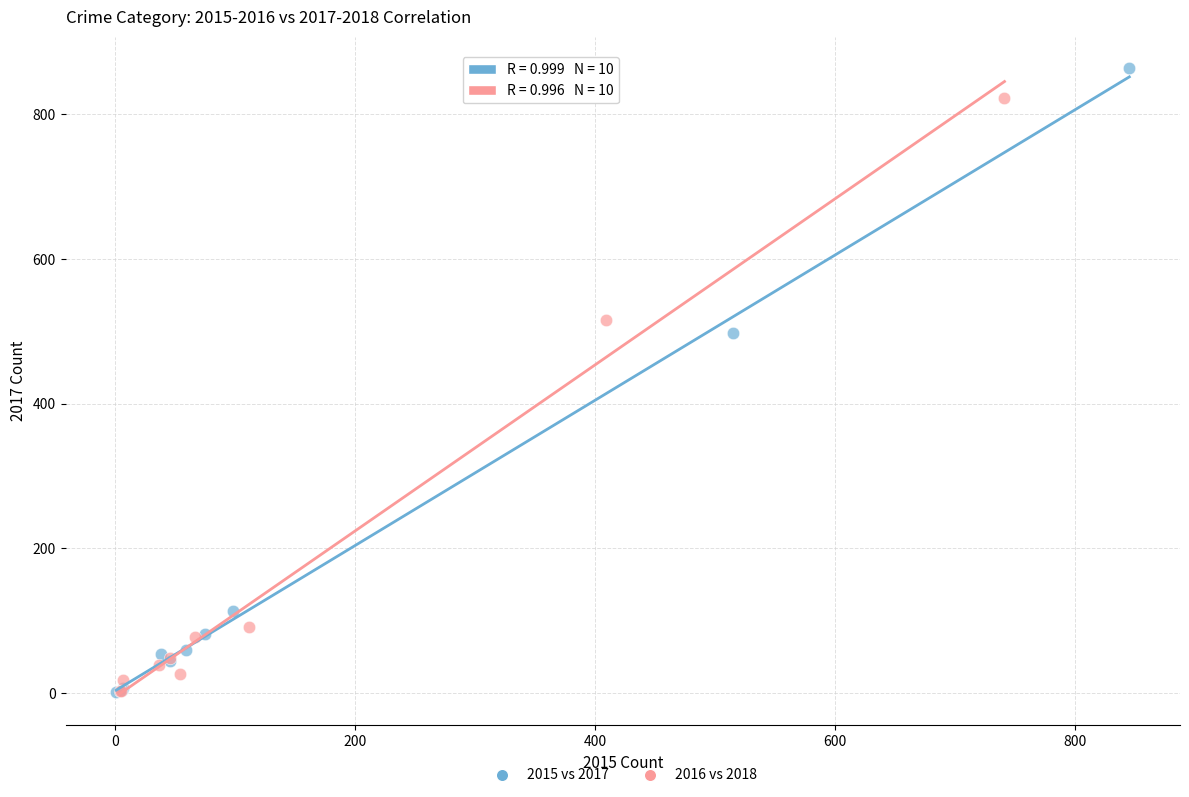

What are all the series names shown in the legend?

2015 vs 2017, 2016 vs 2018